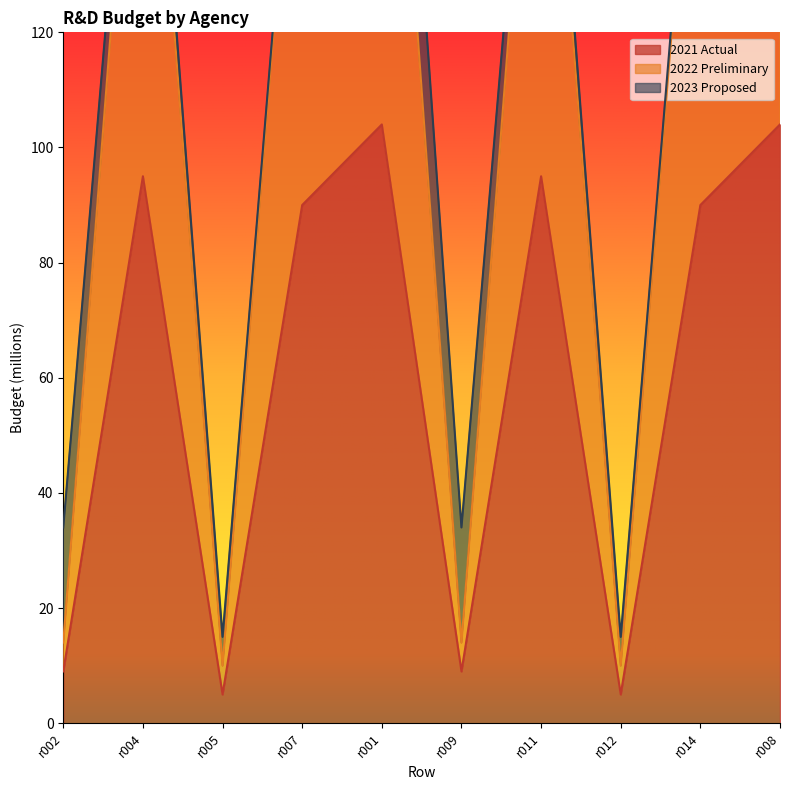

The value of 2021 Actual at r014 is 90. True or false?

True